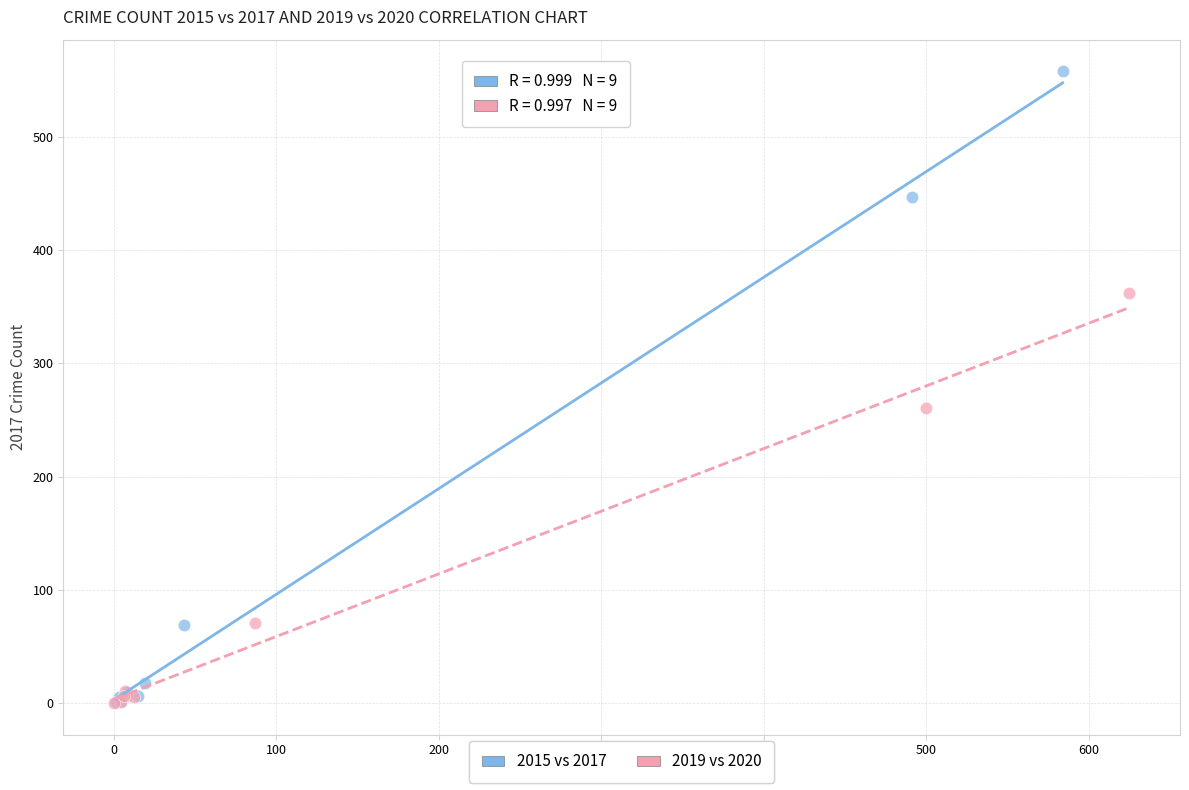

Which series contains the highest Y value?

2015 vs 2017